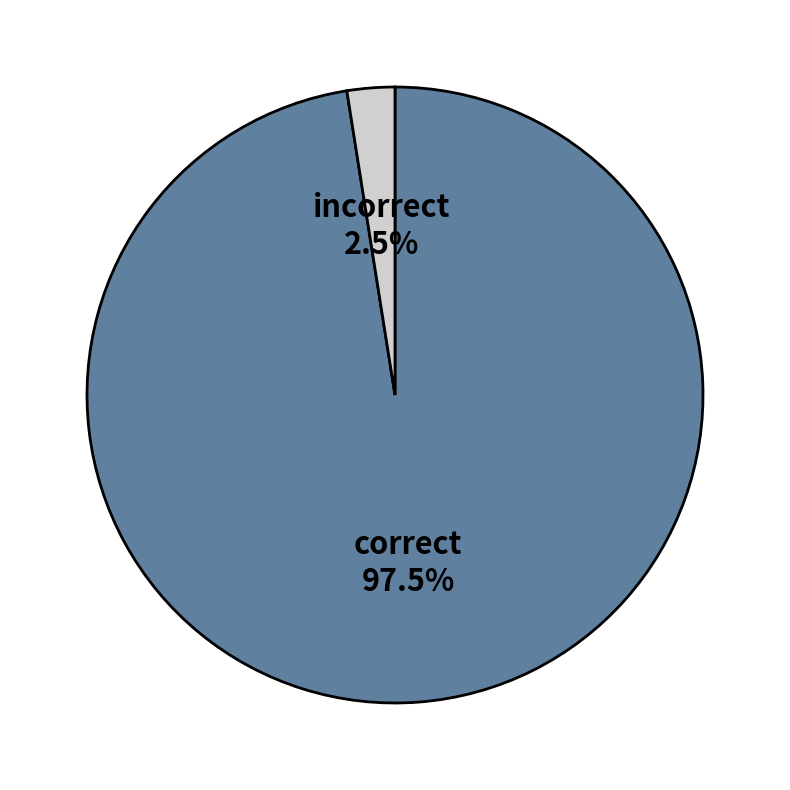

Which slice represents more than half of the pie?

correct